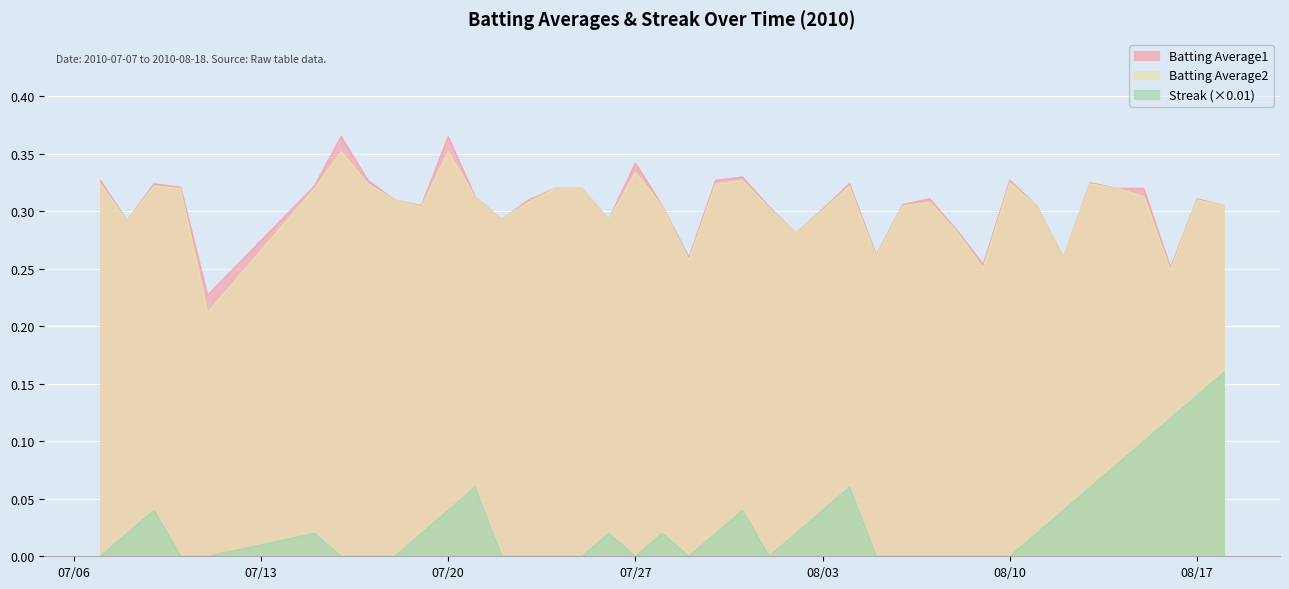

True or false: Batting Average1 has more than 2 interior local peaks.

True